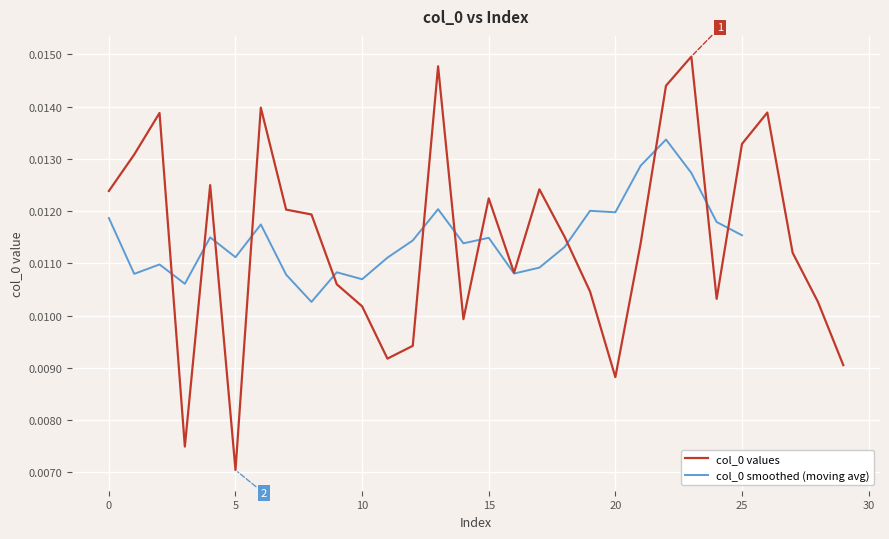

At which label is col_0 values closest to 0?

5